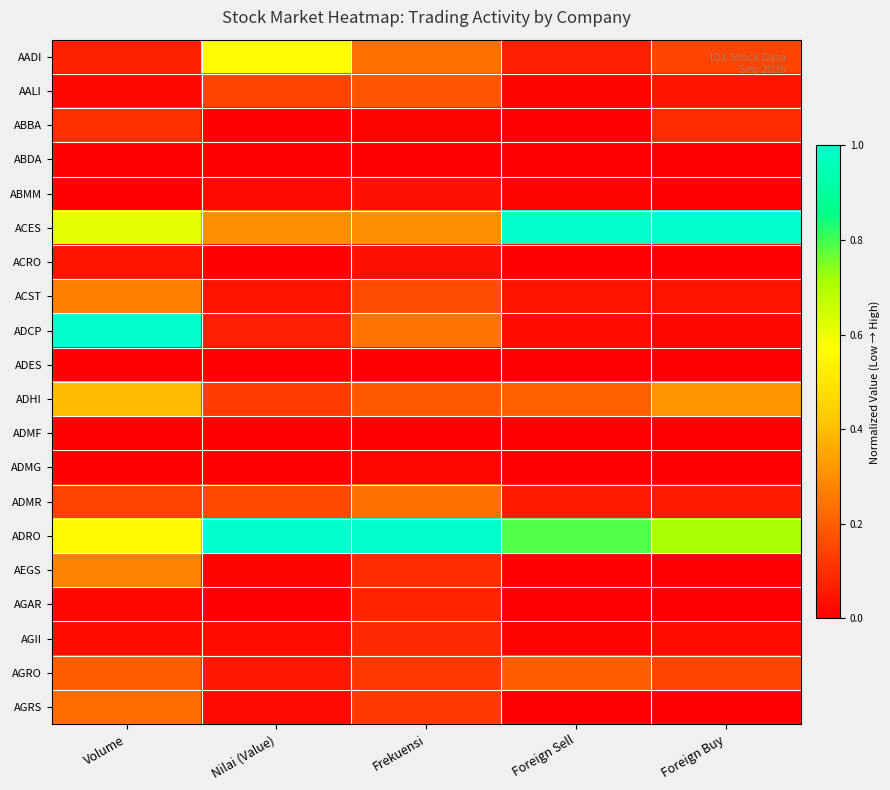

Reading left to right, transcribe all the data shown in this chart.

AADI: Volume=0.1	Nilai (Value)=0.6	Frekuensi=0.2	Foreign Sell=0.1	Foreign Buy=0.1
AALI: Volume=0.0	Nilai (Value)=0.1	Frekuensi=0.2	Foreign Sell=0.0	Foreign Buy=0.0
ABBA: Volume=0.1	Nilai (Value)=0.0	Frekuensi=0.0	Foreign Sell=0.0	Foreign Buy=0.1
ABDA: Volume=0.0	Nilai (Value)=0.0	Frekuensi=0.0	Foreign Sell=0.0	Foreign Buy=0.0
ABMM: Volume=0.0	Nilai (Value)=0.0	Frekuensi=0.0	Foreign Sell=0.0	Foreign Buy=0.0
ACES: Volume=0.6	Nilai (Value)=0.3	Frekuensi=0.3	Foreign Sell=1.0	Foreign Buy=1.0
ACRO: Volume=0.0	Nilai (Value)=0.0	Frekuensi=0.0	Foreign Sell=0.0	Foreign Buy=0.0
ACST: Volume=0.3	Nilai (Value)=0.0	Frekuensi=0.2	Foreign Sell=0.0	Foreign Buy=0.0
ADCP: Volume=1.0	Nilai (Value)=0.1	Frekuensi=0.2	Foreign Sell=0.0	Foreign Buy=0.0
ADES: Volume=0.0	Nilai (Value)=0.0	Frekuensi=0.0	Foreign Sell=0.0	Foreign Buy=0.0
ADHI: Volume=0.4	Nilai (Value)=0.1	Frekuensi=0.2	Foreign Sell=0.2	Foreign Buy=0.3
ADMF: Volume=0.0	Nilai (Value)=0.0	Frekuensi=0.0	Foreign Sell=0.0	Foreign Buy=0.0
ADMG: Volume=0.0	Nilai (Value)=0.0	Frekuensi=0.0	Foreign Sell=0.0	Foreign Buy=0.0
ADMR: Volume=0.1	Nilai (Value)=0.2	Frekuensi=0.2	Foreign Sell=0.1	Foreign Buy=0.1
ADRO: Volume=0.6	Nilai (Value)=1.0	Frekuensi=1.0	Foreign Sell=0.8	Foreign Buy=0.7
AEGS: Volume=0.3	Nilai (Value)=0.0	Frekuensi=0.1	Foreign Sell=0.0	Foreign Buy=0.0
AGAR: Volume=0.0	Nilai (Value)=0.0	Frekuensi=0.1	Foreign Sell=0.0	Foreign Buy=0.0
AGII: Volume=0.0	Nilai (Value)=0.0	Frekuensi=0.1	Foreign Sell=0.0	Foreign Buy=0.0
AGRO: Volume=0.2	Nilai (Value)=0.1	Frekuensi=0.1	Foreign Sell=0.2	Foreign Buy=0.1
AGRS: Volume=0.2	Nilai (Value)=0.0	Frekuensi=0.1	Foreign Sell=0.0	Foreign Buy=0.0